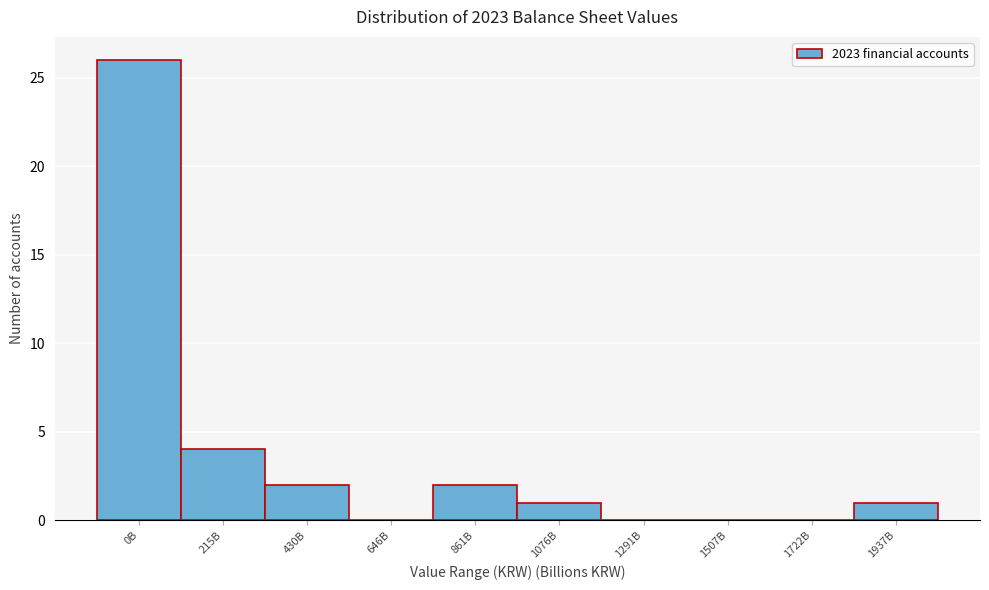

Reading right to left, list all the values displayed in this chart.

1937B=1	1722B=0	1507B=0	1291B=0	1076B=1	861B=2	646B=0	430B=2	215B=4	0B=26